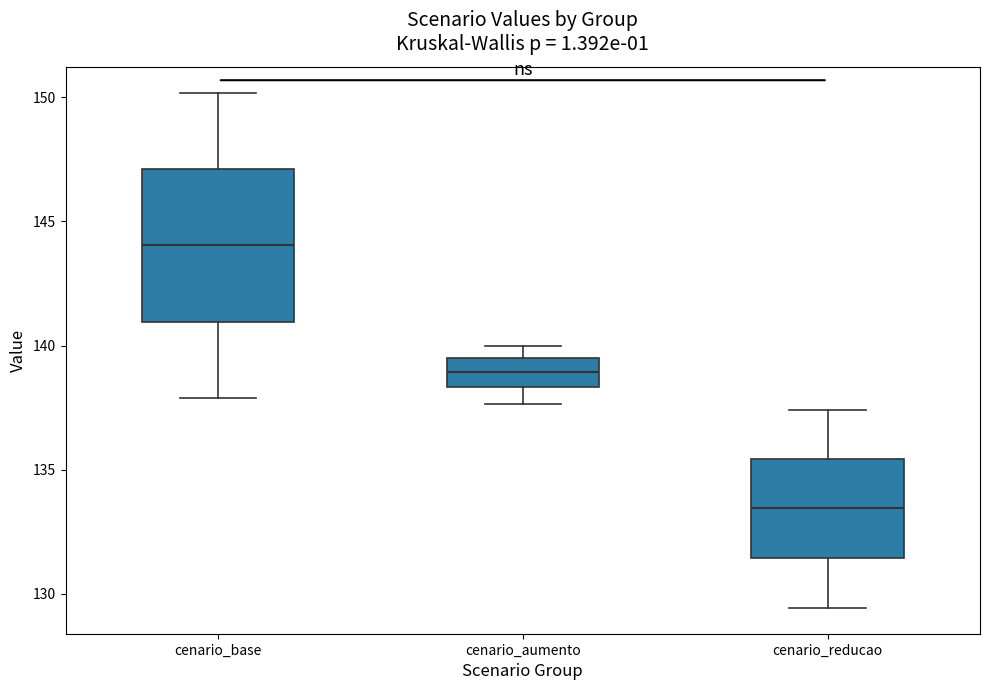

Which box's median line is the highest?

cenario_base